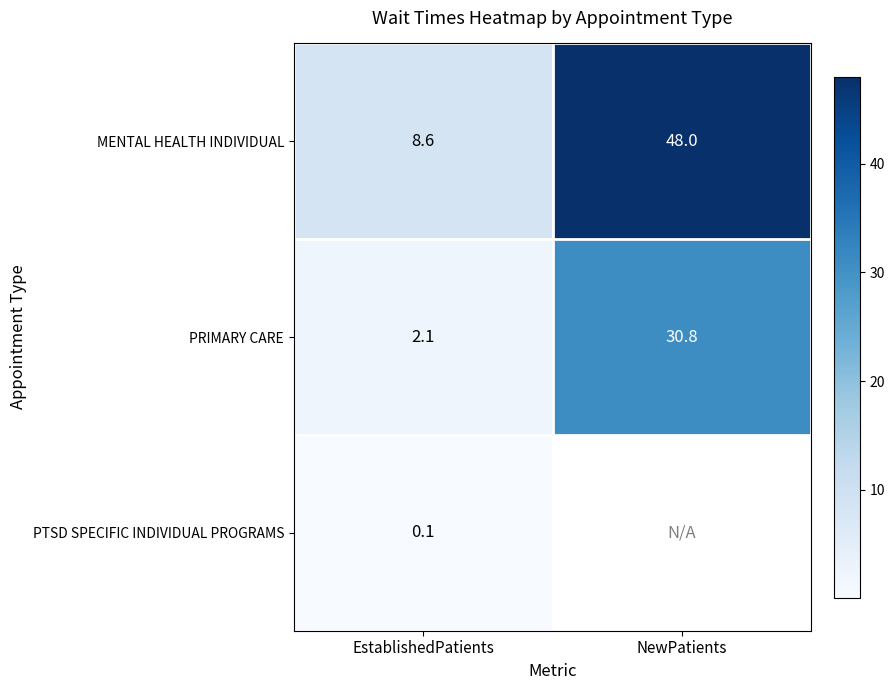

How many data points does each series have?

2